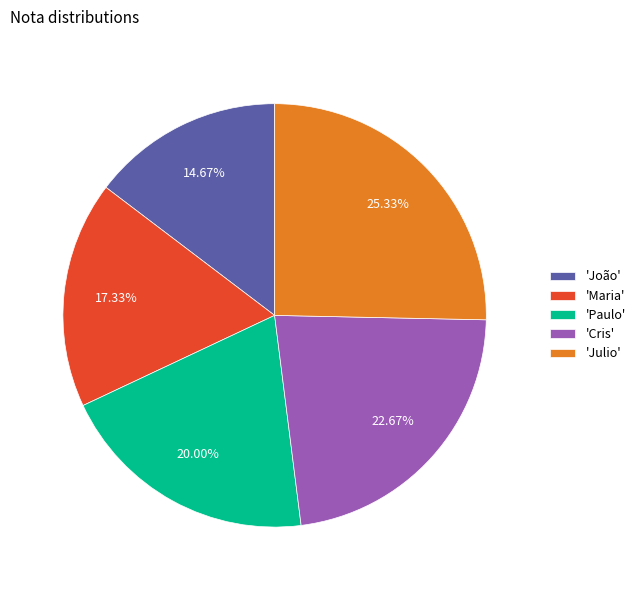

Count the number of slices in the pie.

5